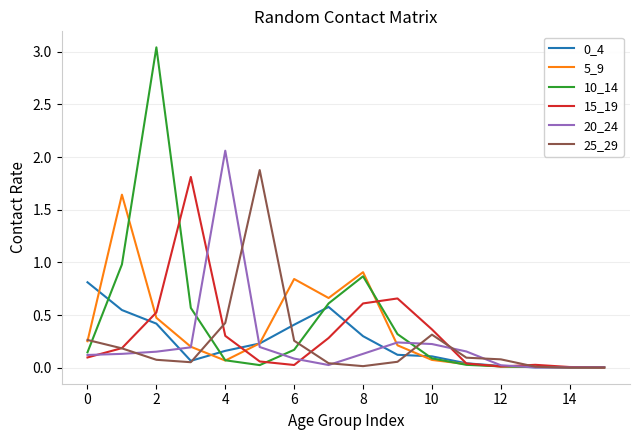

In 5_9, how many points are higher than both neighbors (excluding endpoints)?

3